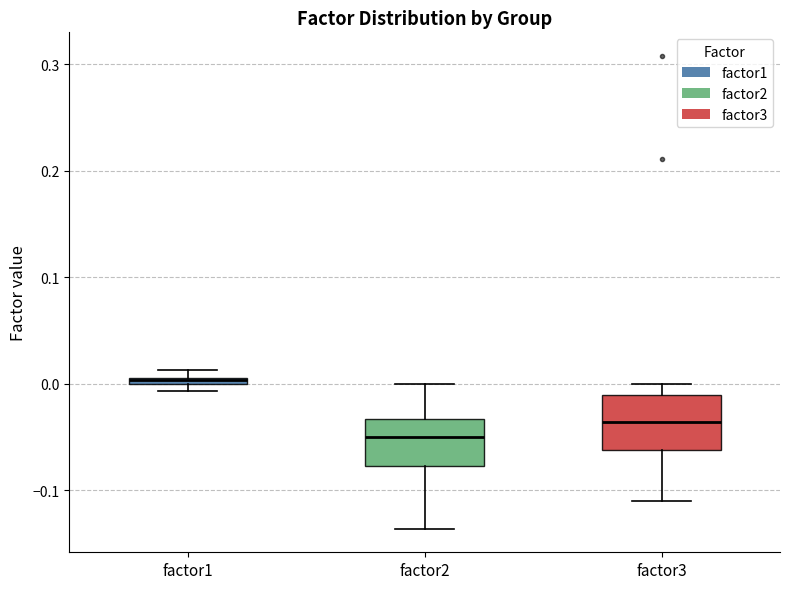

Which box has the lowest median line?

factor2